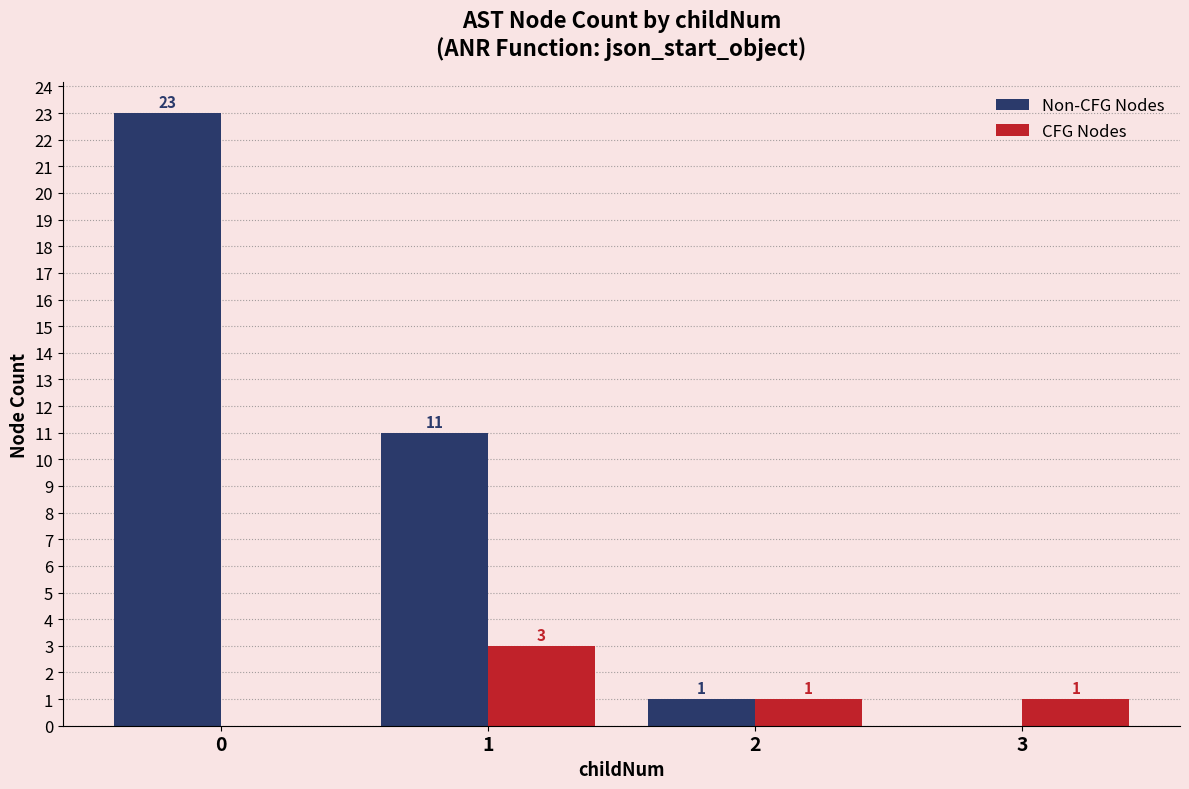

Reading left to right, list all the values displayed in this chart.

Non-CFG Nodes: 0=23	1=11	2=1	3=0
CFG Nodes: 0=0	1=3	2=1	3=1